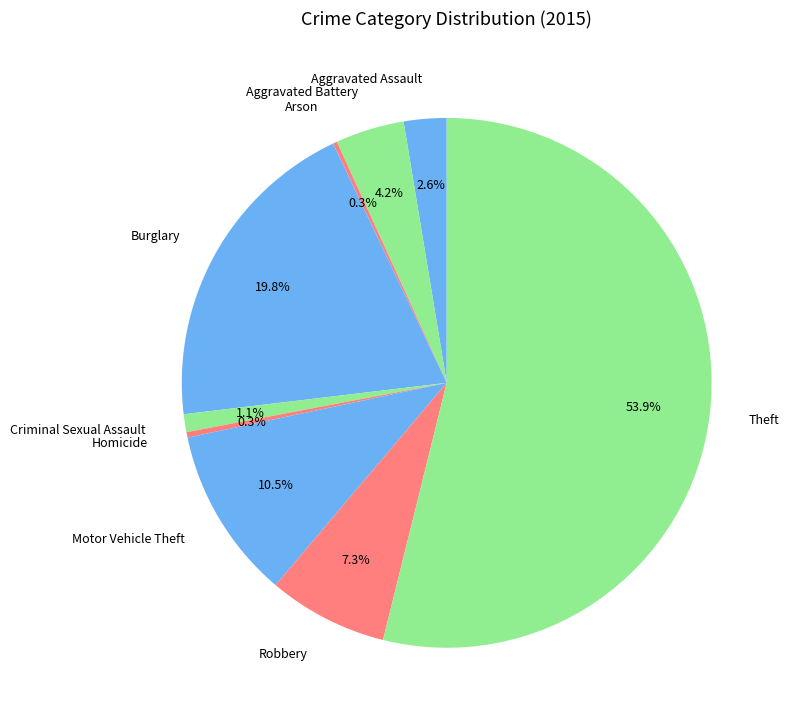

To the nearest percent, what is the difference between the Theft and Motor Vehicle Theft slice percentages?

43%